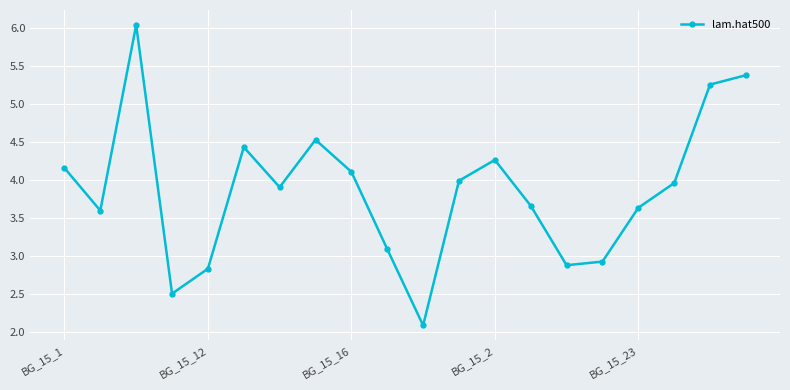

What is the smallest value displayed?

2.1